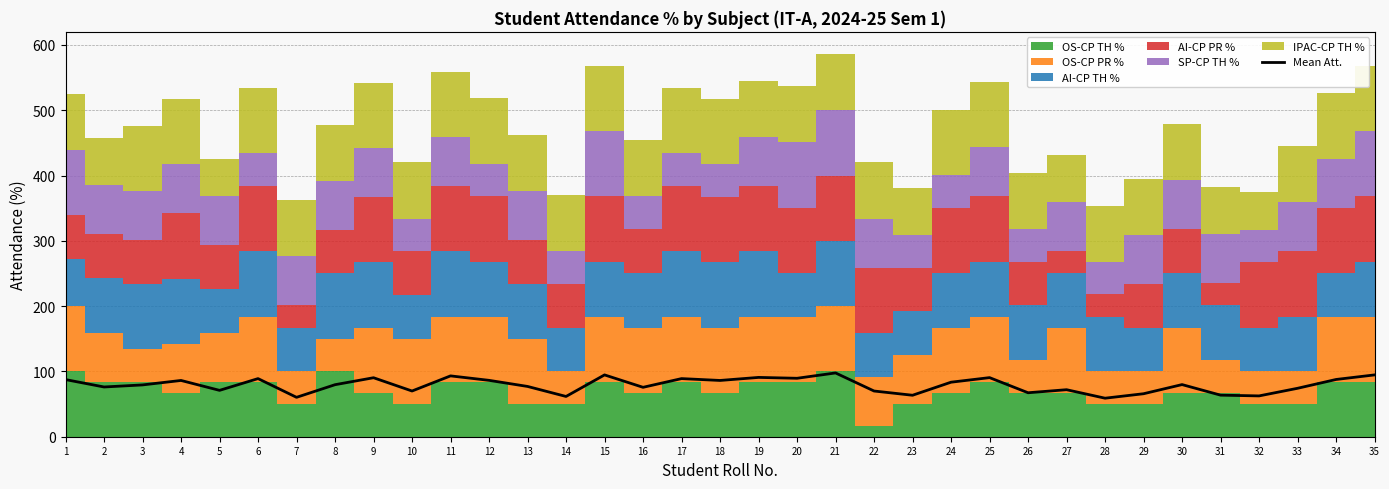

How many data points does each series have?

35